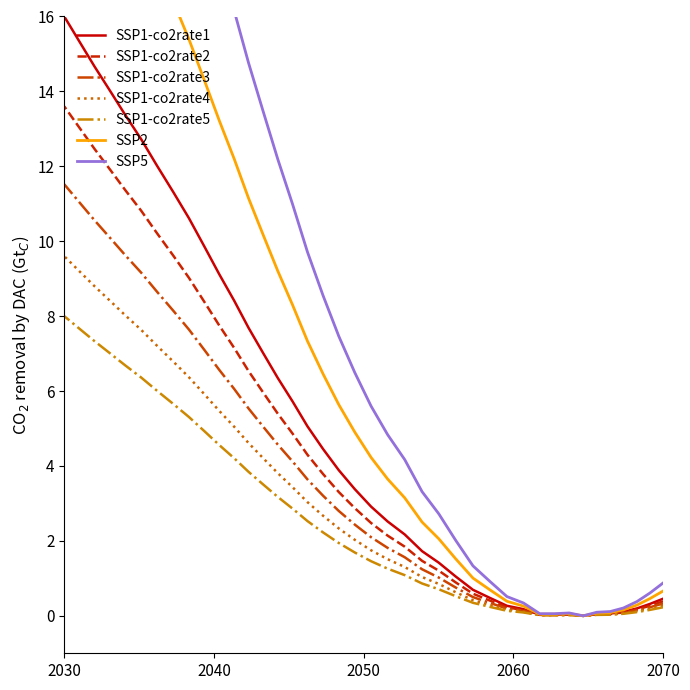

Is it true that the value at 16 is 0.9?

False